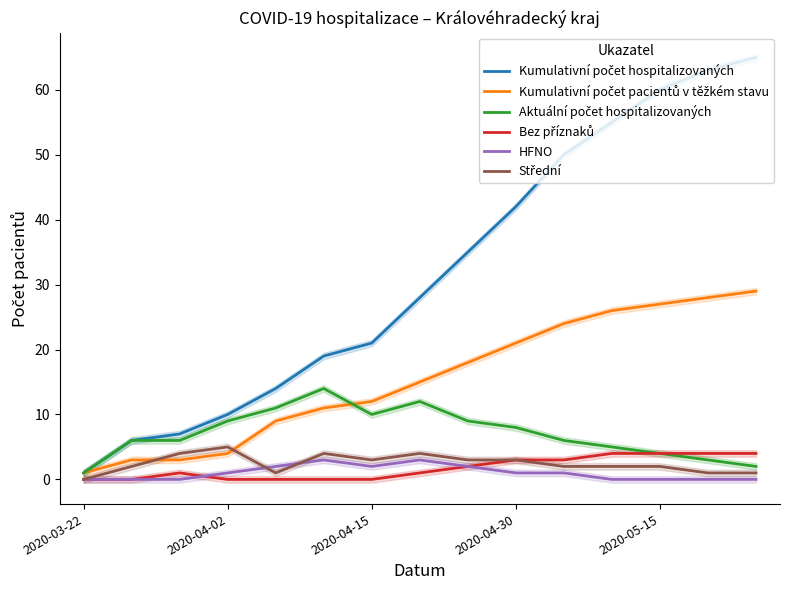

In Střední, how many points are higher than both neighbors (excluding endpoints)?

3